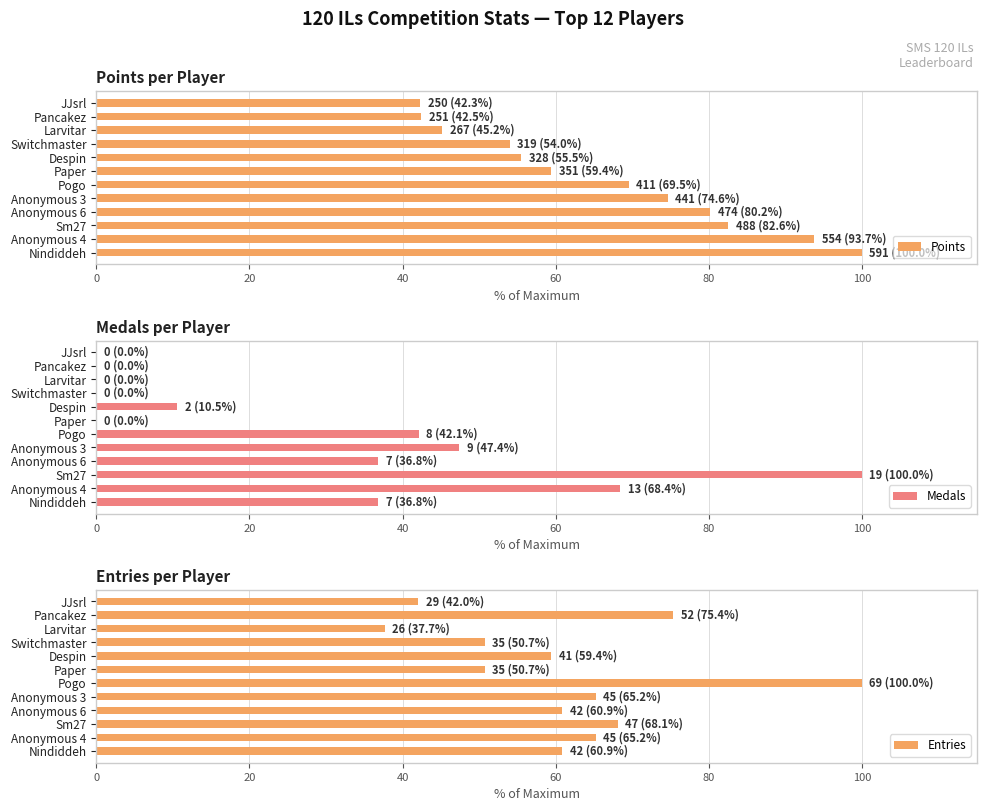

Is it true that Medals equals 0.0 at Paper?

True